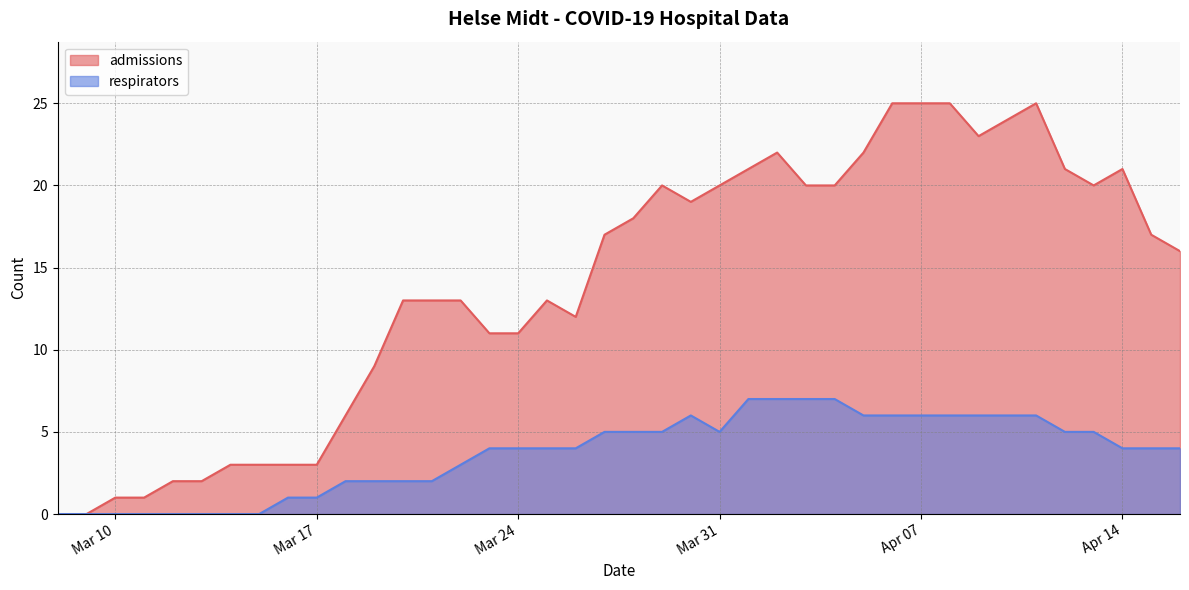

At how many categories does at least one series exceed 7?

29